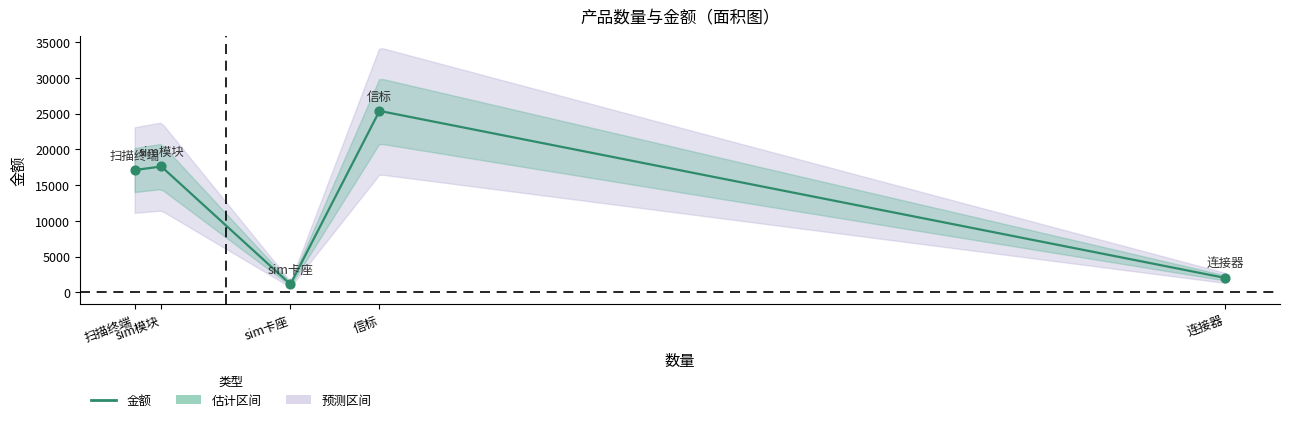

Approximately how many times larger is the value at 信标 compared to sim模块?

1.4